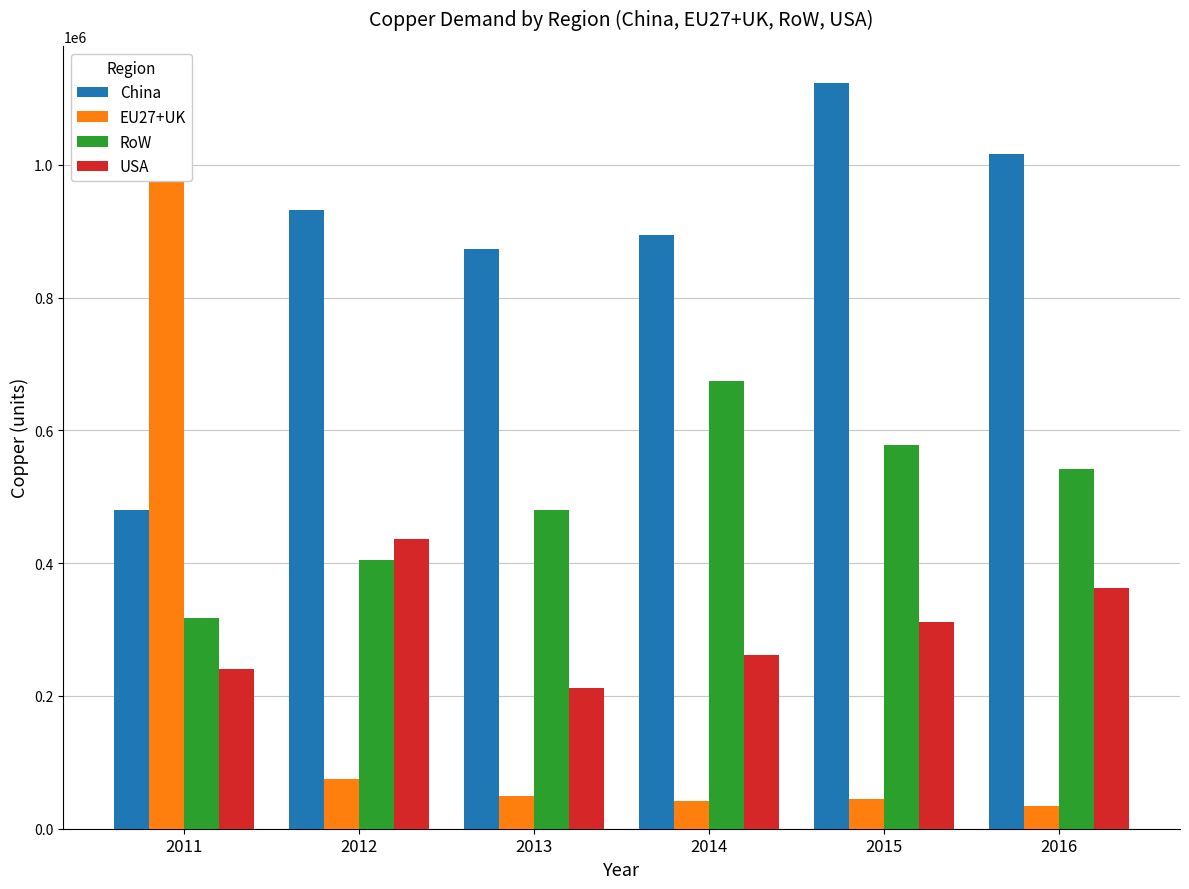

What is the sum of the China values at 2012 and 2014?

1827399.9